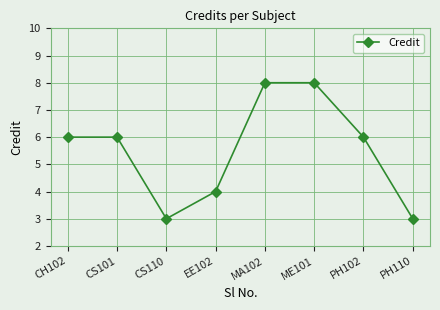

What is the sum of all values?

44